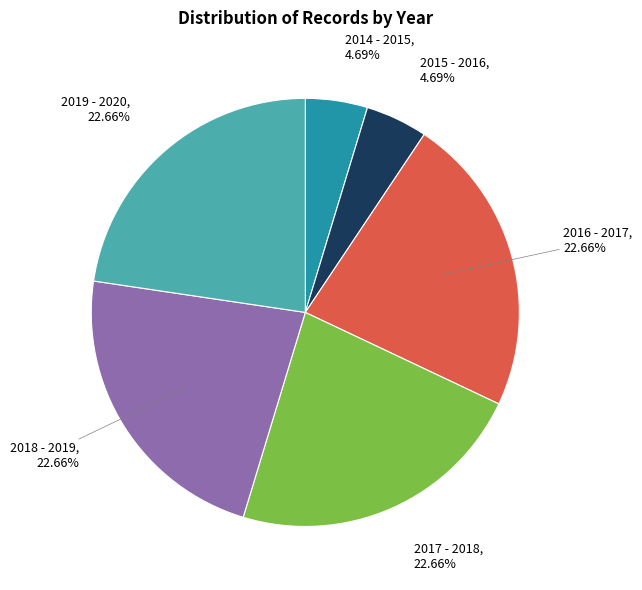

What is the ratio of the value at 2015 - 2016 to the value at 2016 - 2017?

0.2